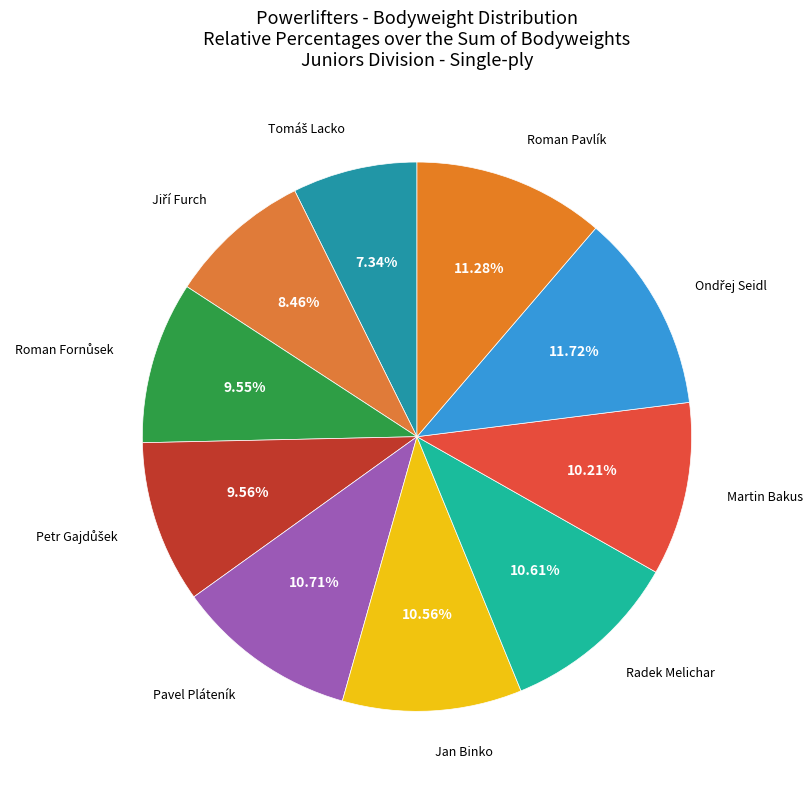

Rank the categories by value from highest to lowest.

Ondřej Seidl, Roman Pavlík, Pavel Pláteník, Radek Melichar, Jan Binko, Martin Bakus, Petr Gajdůšek, Roman Fornůsek, Jiří Furch, Tomáš Lacko